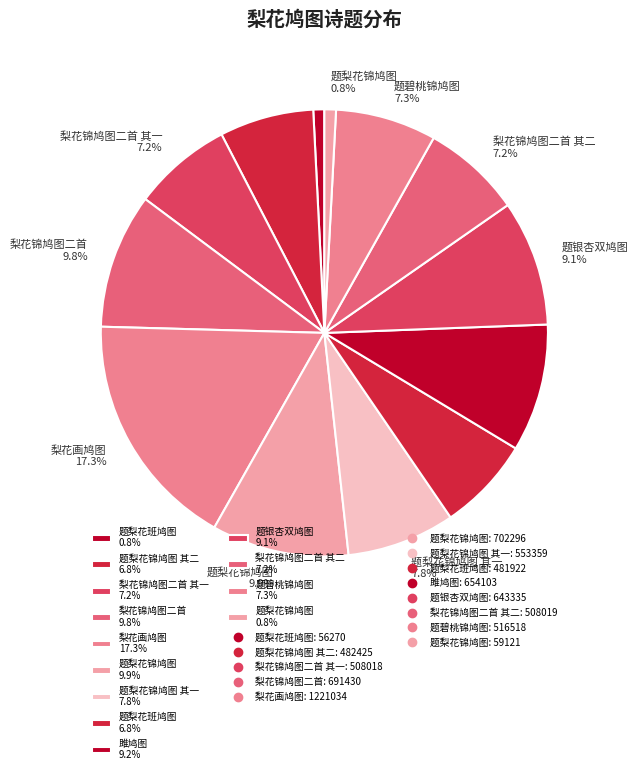

What percentage do 题梨花锦鸠图 9.9% and 梨花画鸠图 17.3% together represent?

27.2%